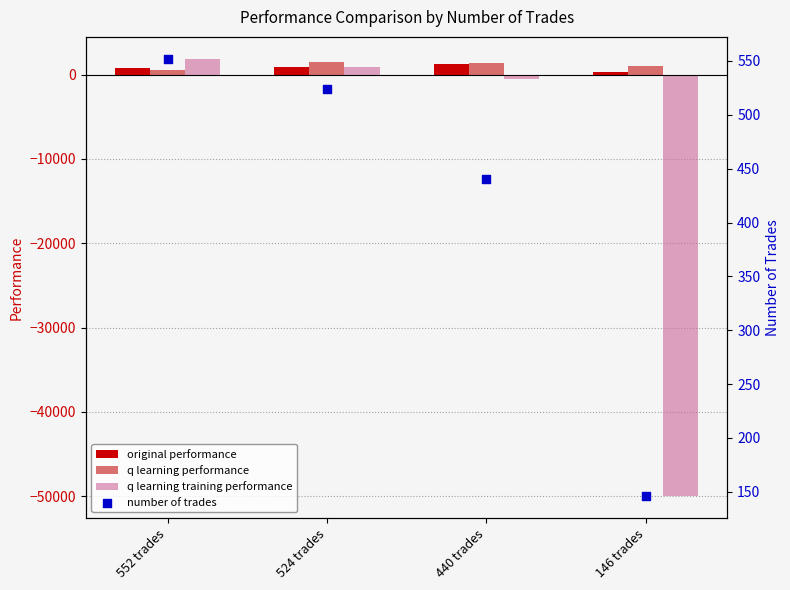

At how many categories does at least one series exceed -7765?

4